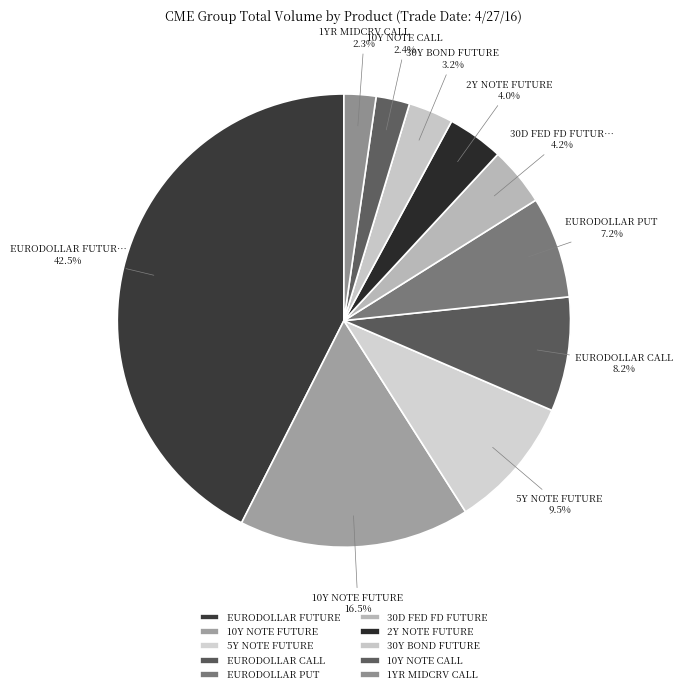

What is the total percentage of 10Y NOTE CALL and 30D FED FD FUTURE?

6.6%